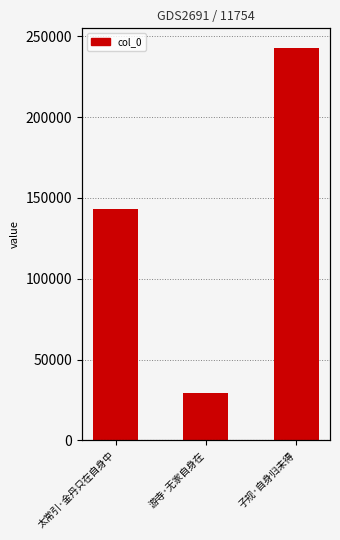

How many bars are there in total?

3